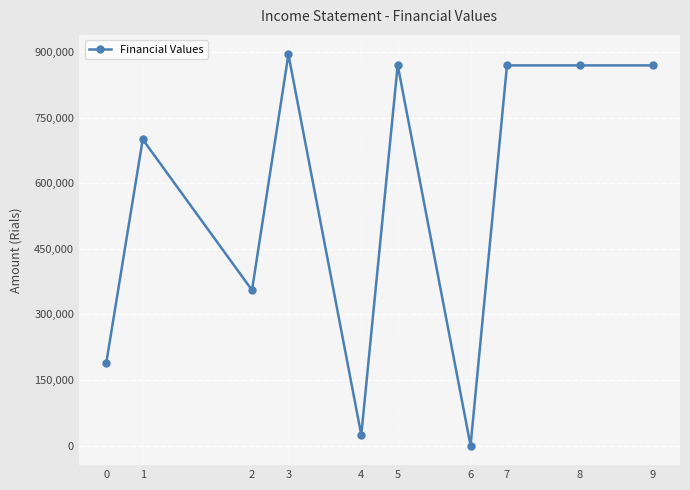

How many lines are shown in the chart?

1